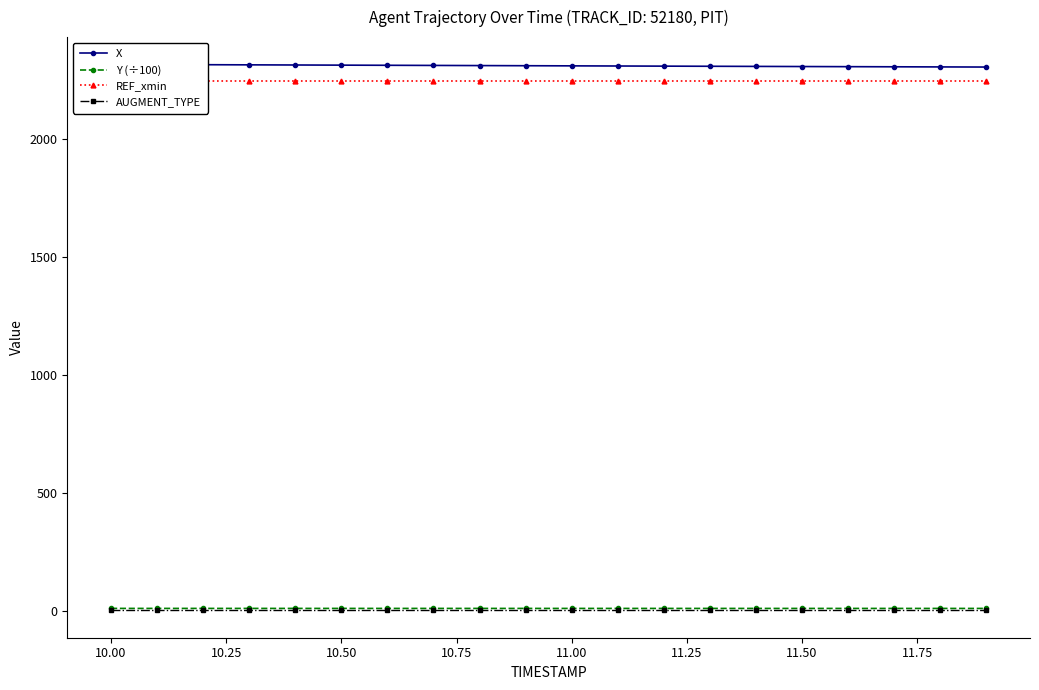

What are all the series names shown in the legend?

X, Y (÷100), REF_xmin, AUGMENT_TYPE